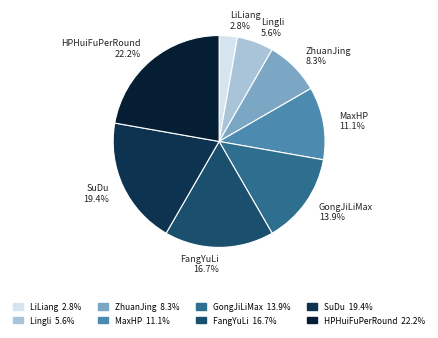

Is there a majority slice in this chart?

No